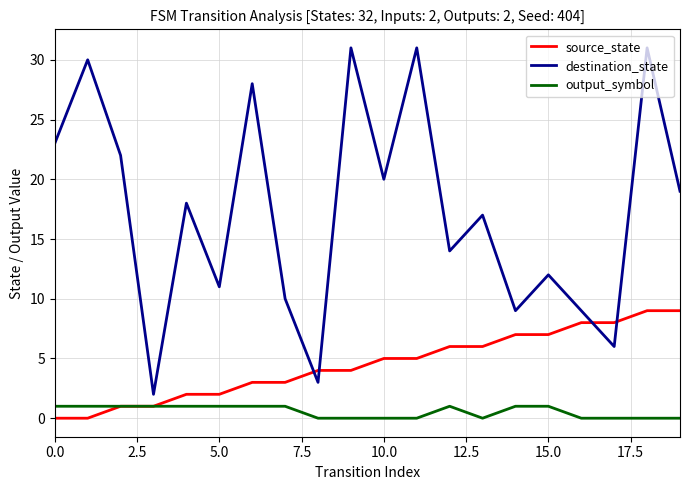

Which series has the widest spread of values?

destination_state